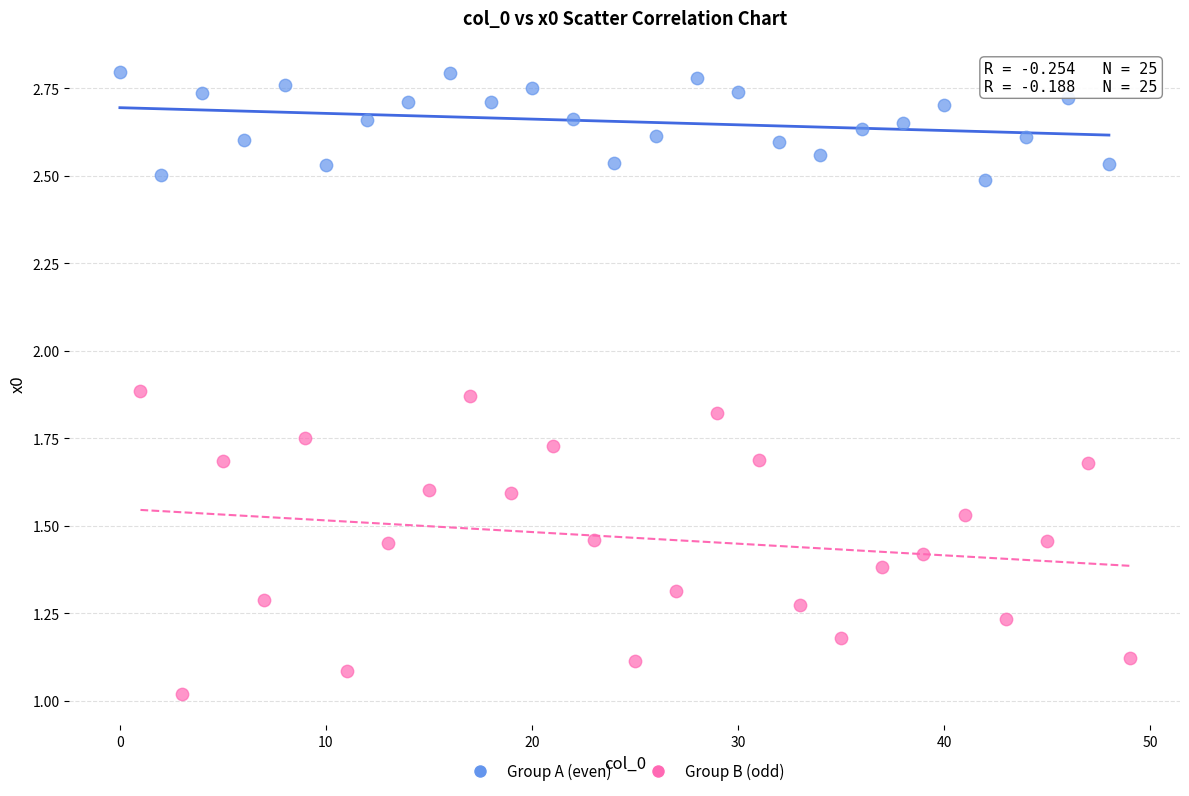

Which series has the largest Y range (max minus min)?

Group B (odd)